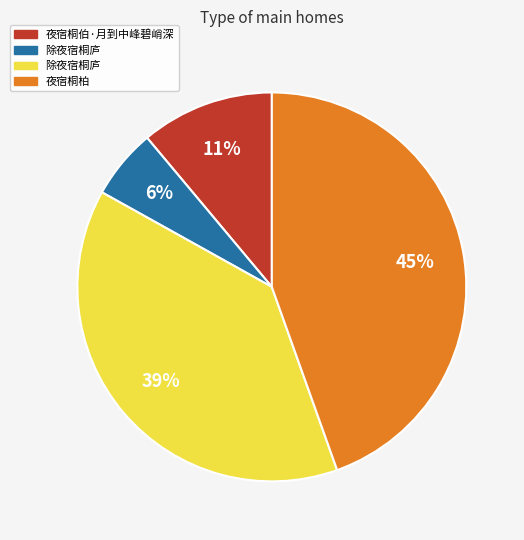

To the nearest percent, what is the average slice percentage?

25%